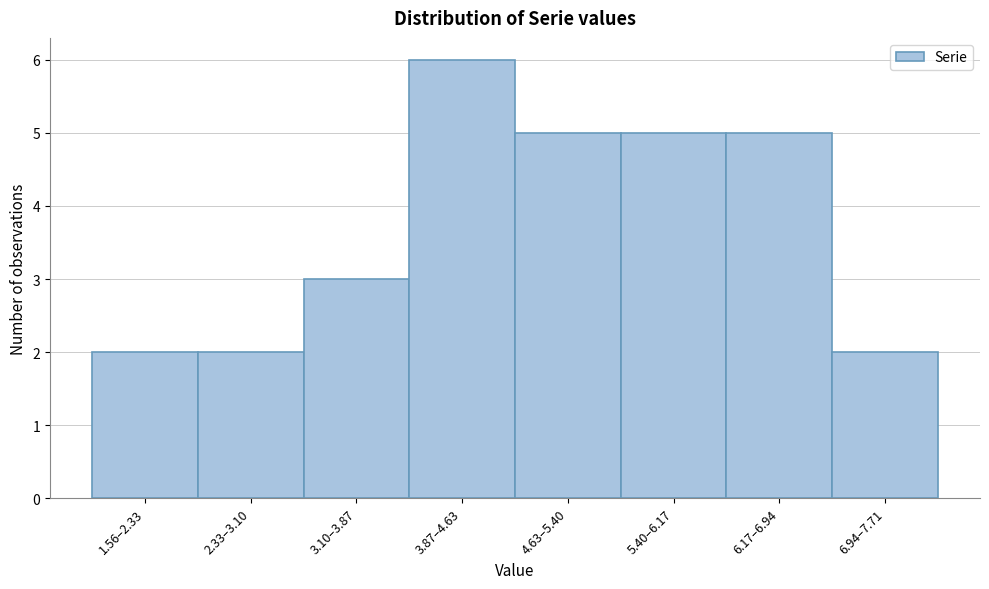

Reading left to right, what are all the values shown in this chart?

1.56–2.33=2	2.33–3.10=2	3.10–3.87=3	3.87–4.63=6	4.63–5.40=5	5.40–6.17=5	6.17–6.94=5	6.94–7.71=2